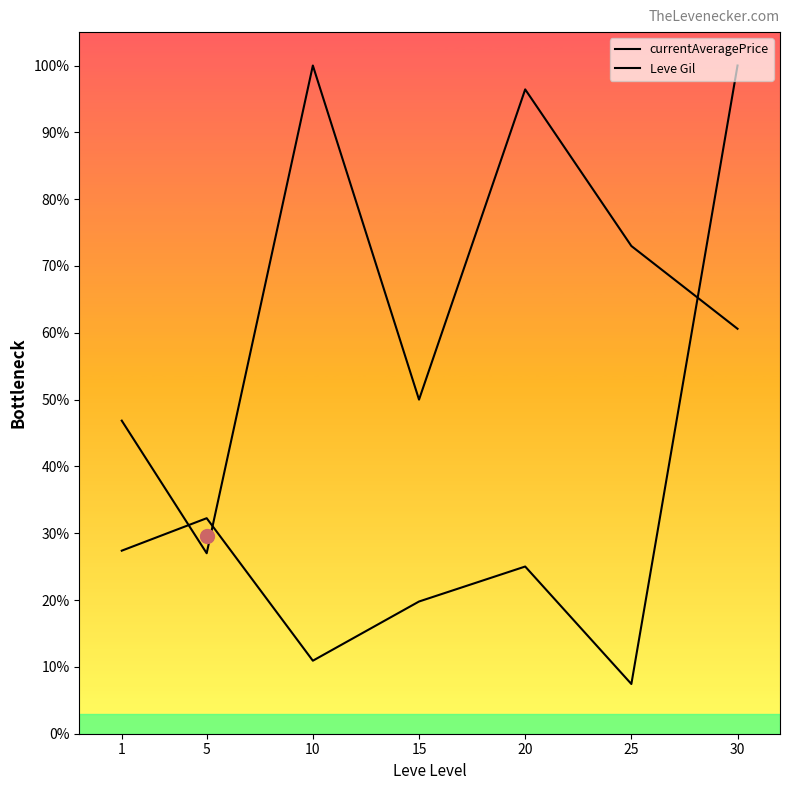

Reading right to left, extract all data points from this chart.

currentAveragePrice: 100.0	7.4	25.0	19.8	10.9	32.3	27.4
Leve Gil: 60.6	73.0	96.4	50.0	100.0	27.0	46.9